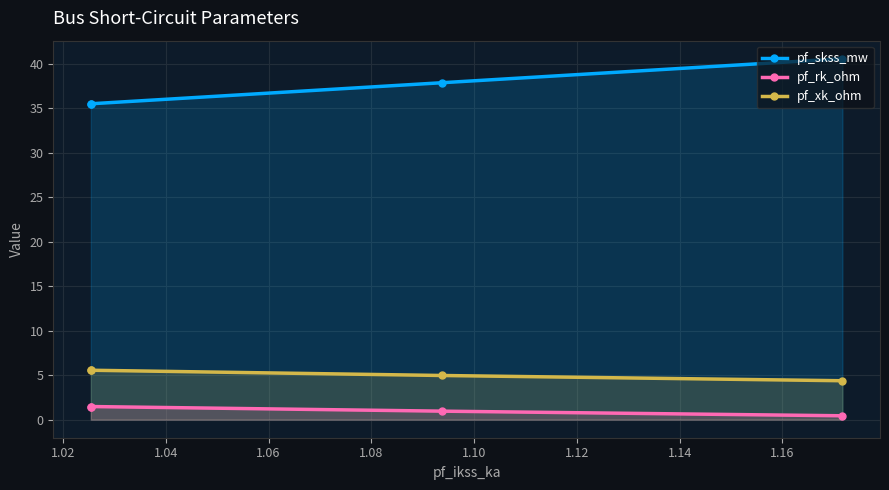

True or false: pf_xk_ohm and pf_skss_mw intersect in this chart.

False